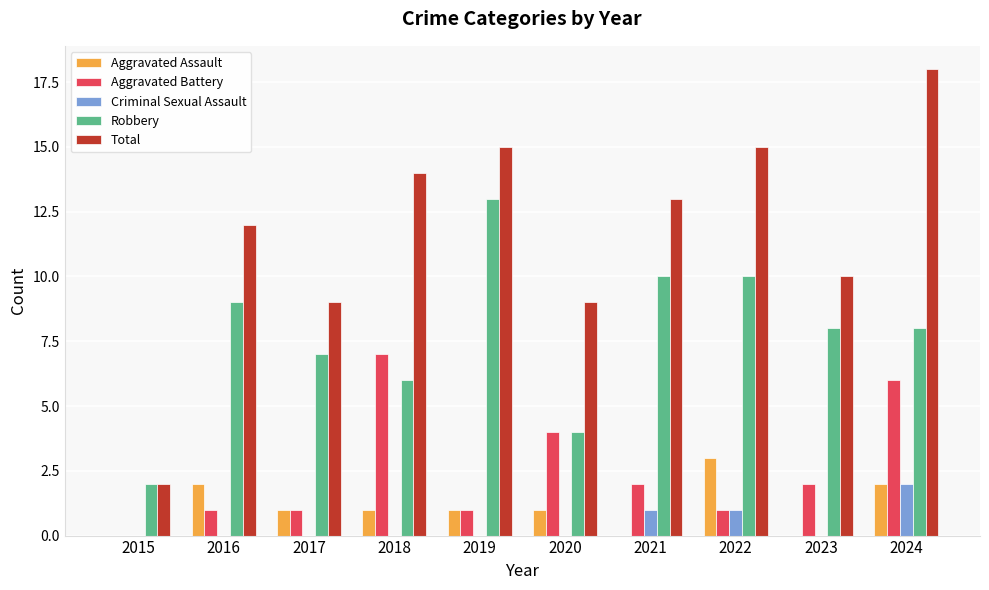

What value does the Aggravated Battery series have at 2016?

1